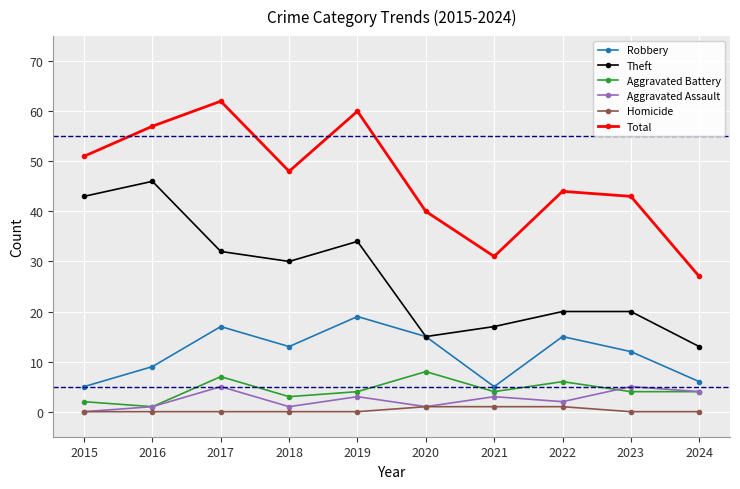

True or false: Aggravated Battery and Total cross at least once.

False